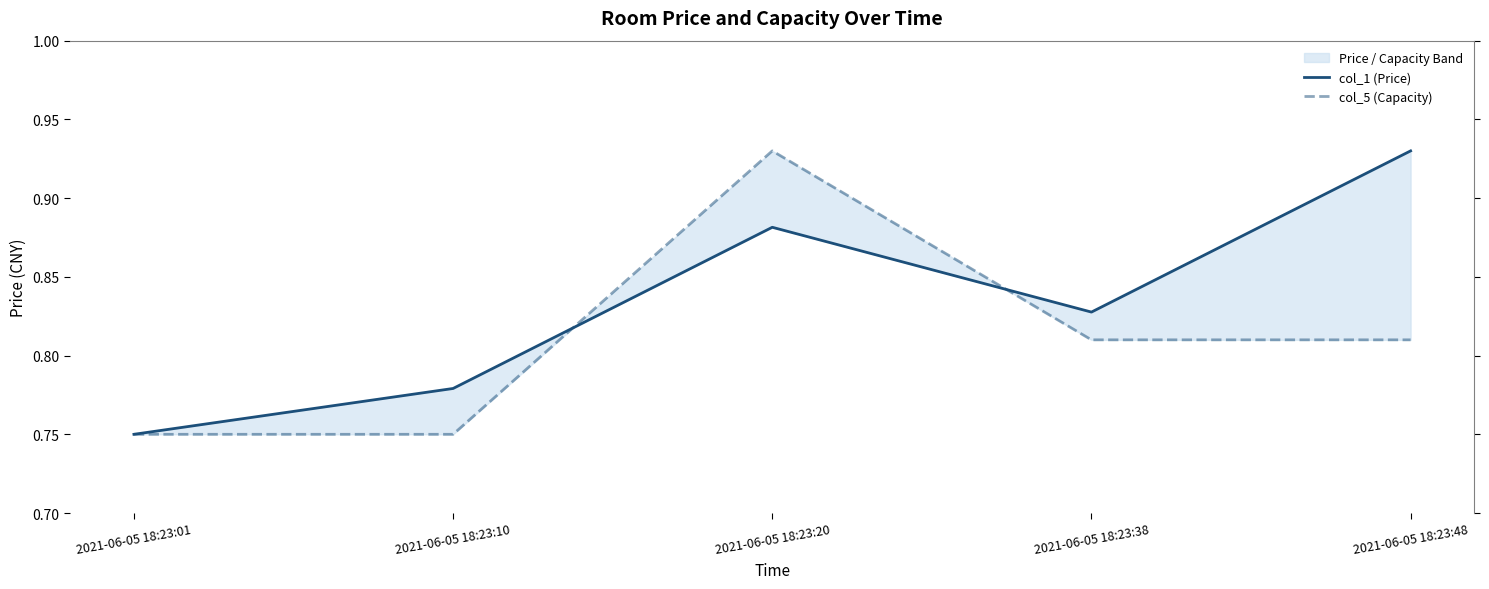

True or false: col_5 (Capacity) has more than 0 interior local peaks.

True